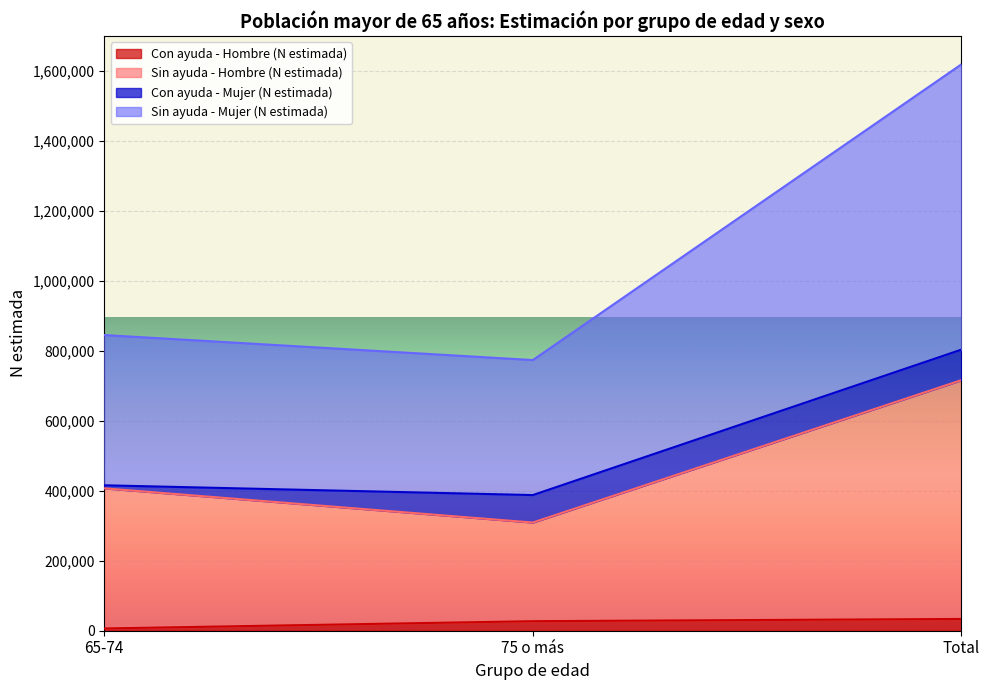

What position from the left is 65-74?

1